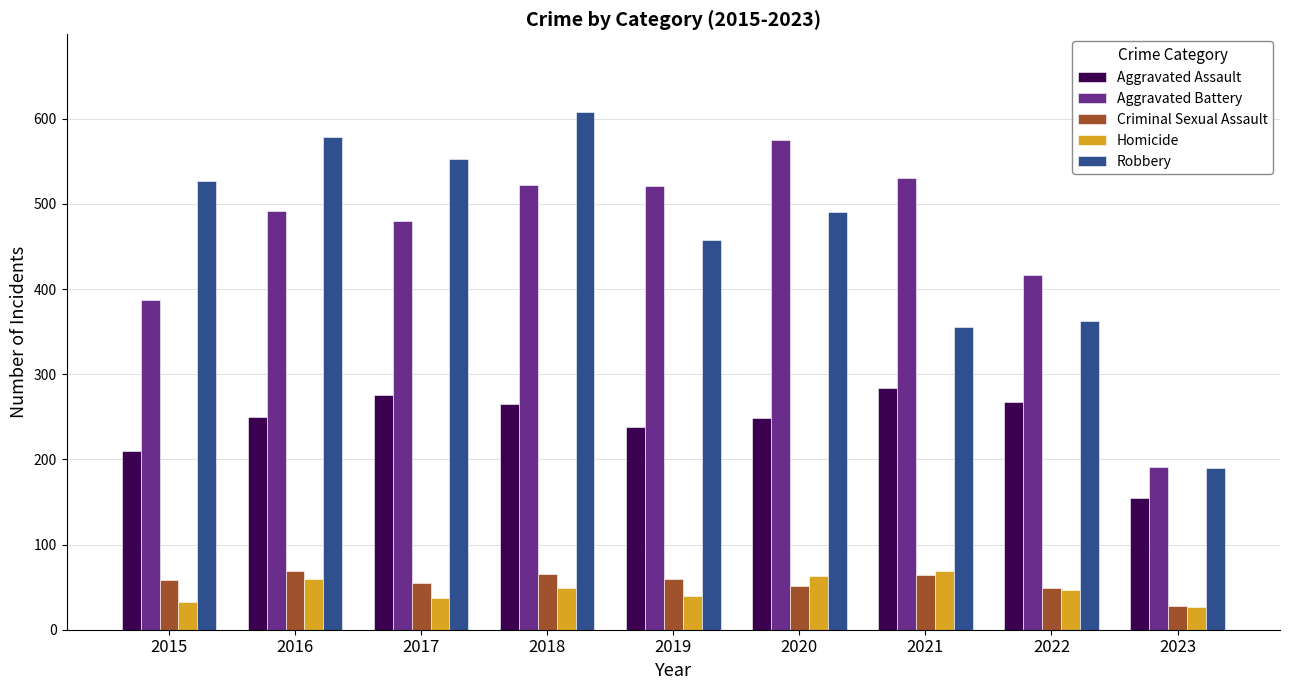

What is the difference between the highest and lowest values at 2020?

524